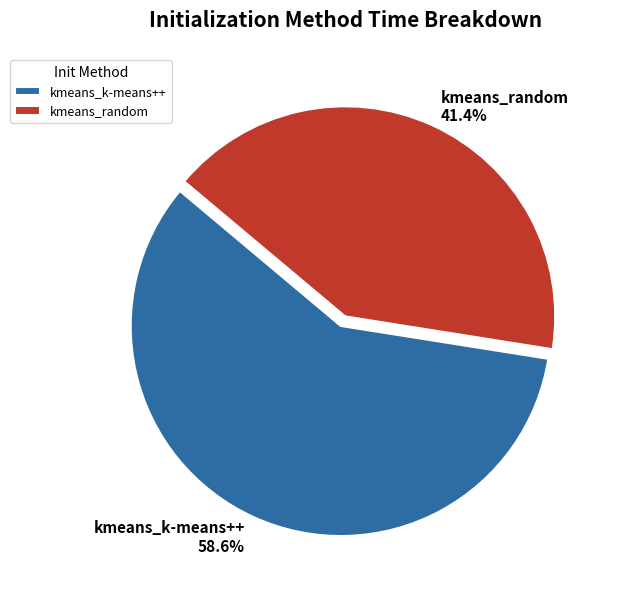

The kmeans_random slice represents 41% of the pie. True or false?

True